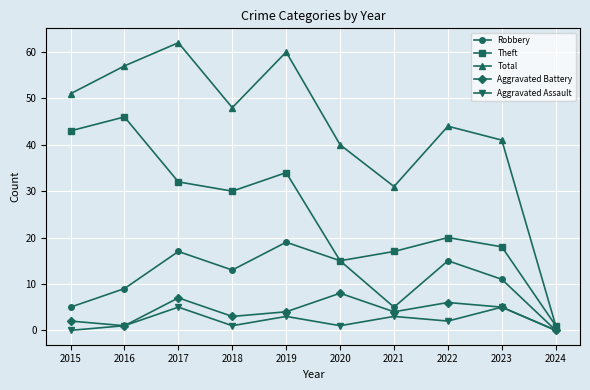

Is it true that Theft equals 5 at 2021?

False